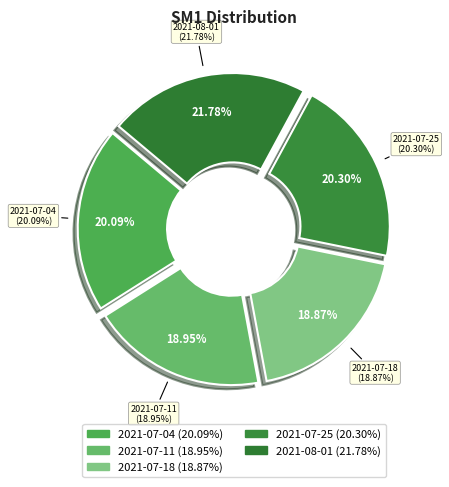

How much of the chart is everything except 2021-08-01?

78.2%